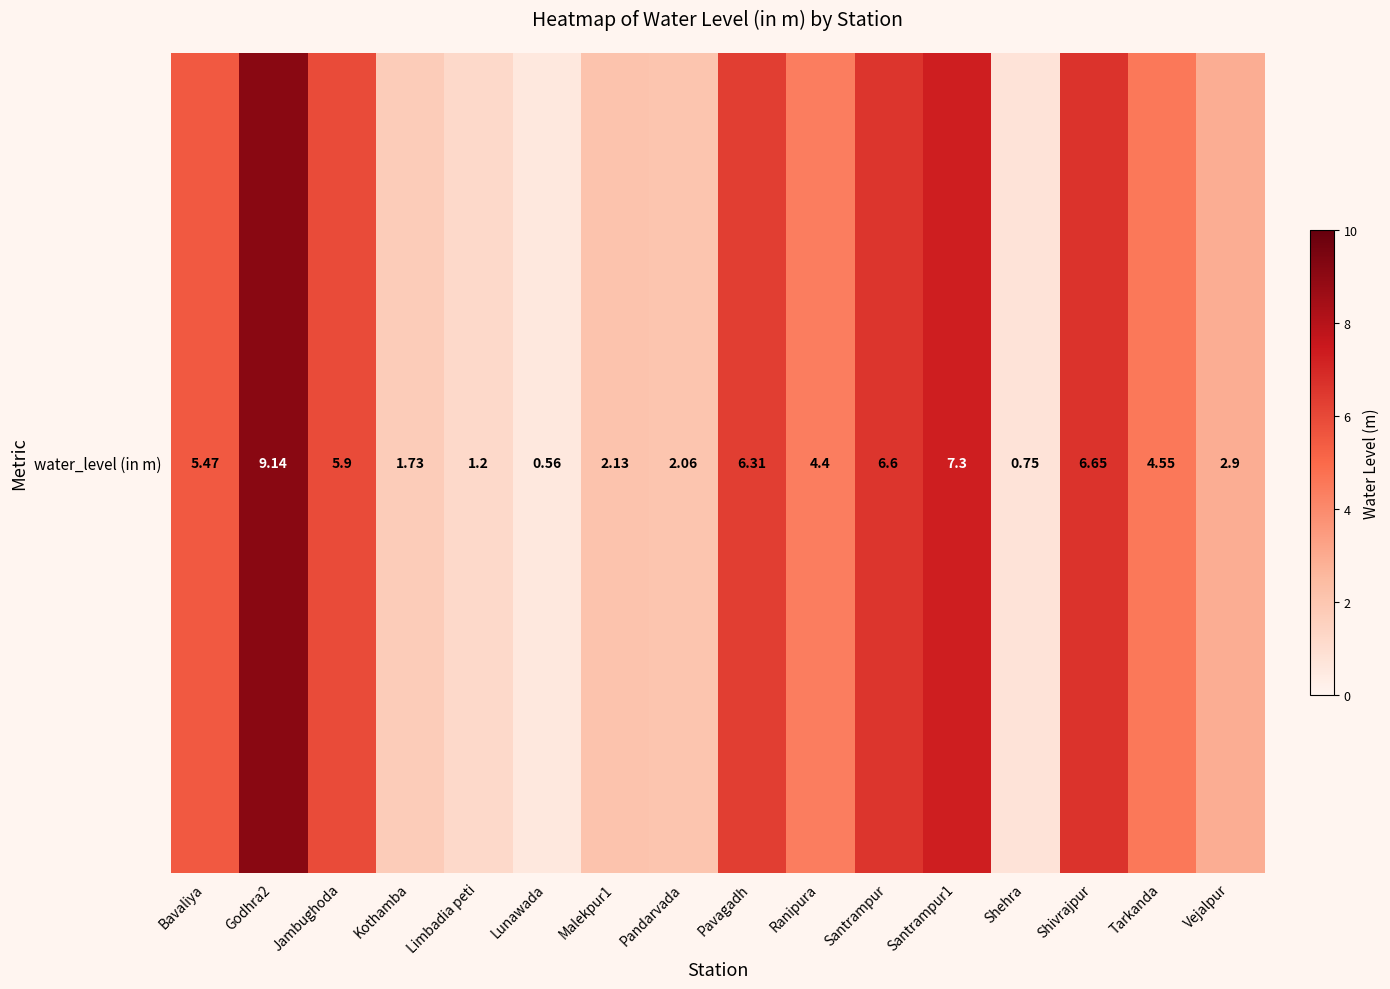

What is the average value?

4.2